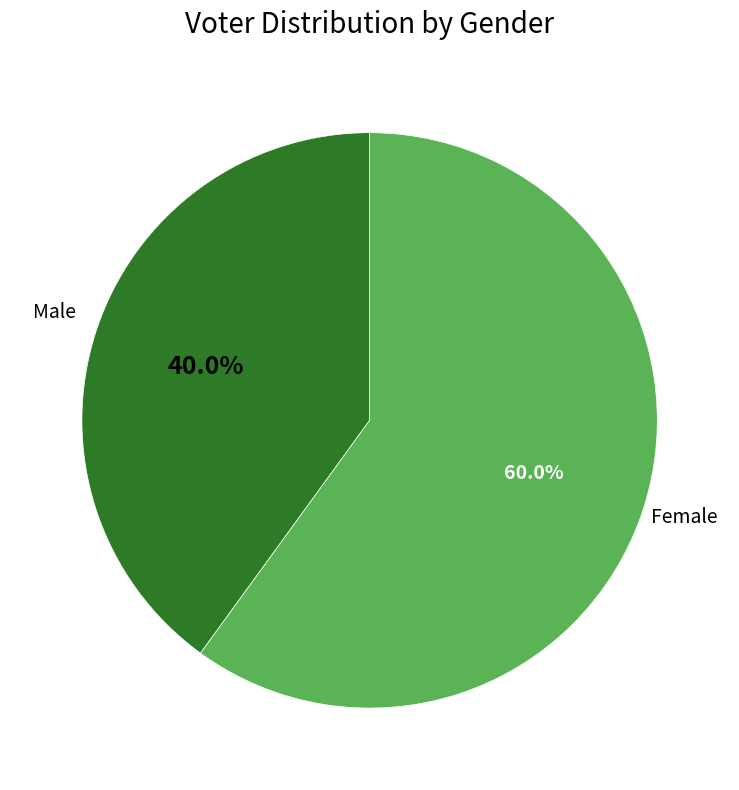

Is there a majority slice in this chart?

Yes